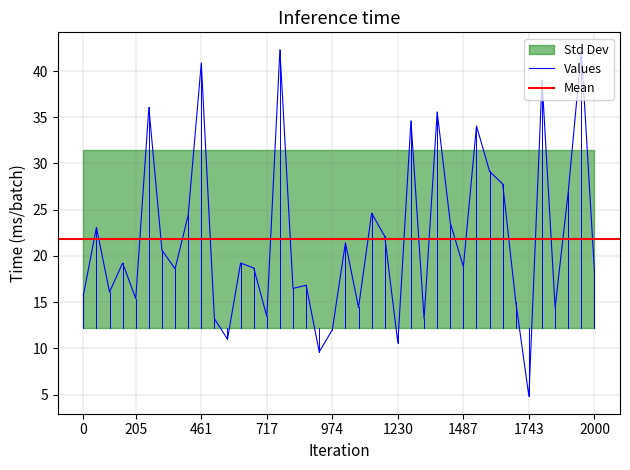

Is it true that the value at 37 is 26.9?

True